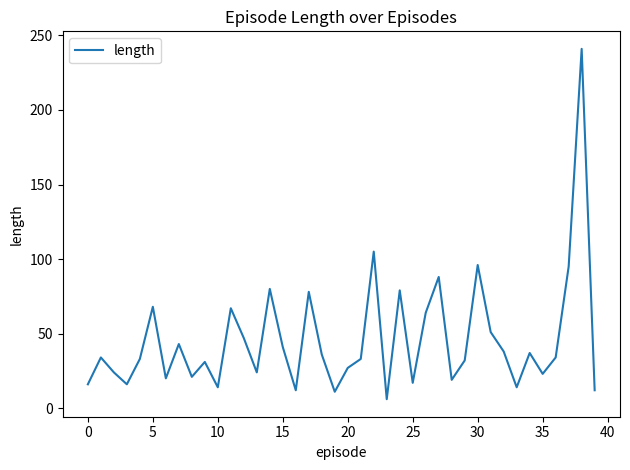

What is the difference between the maximum and minimum values?

235